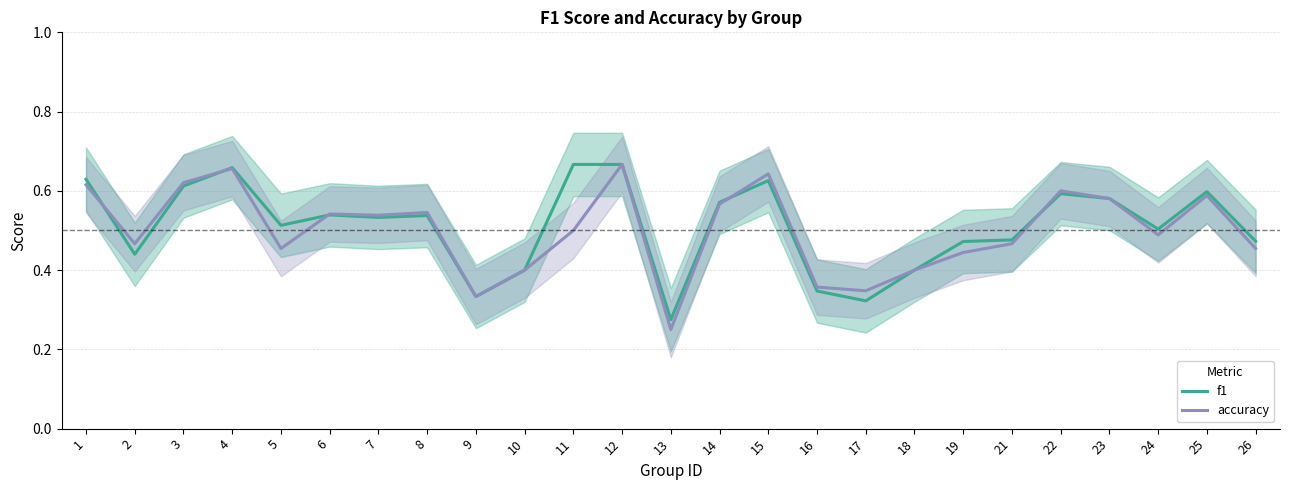

Which category has the lowest value in the accuracy series?

13